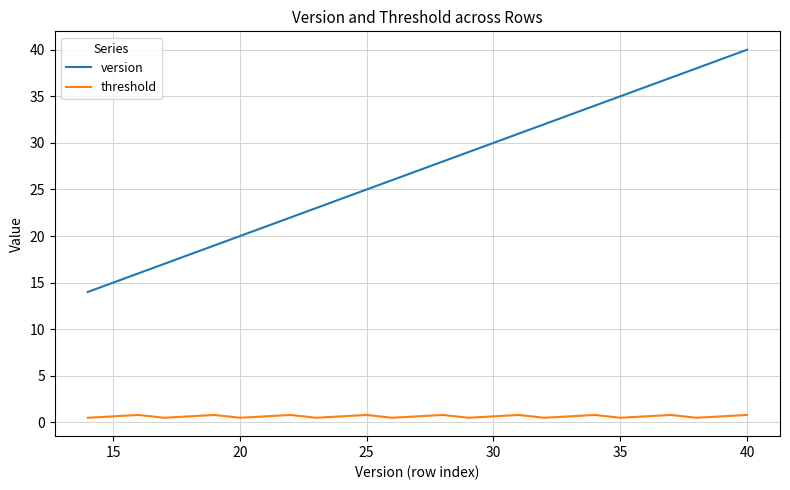

Rank the series by their average value, from lowest to highest.

threshold, version